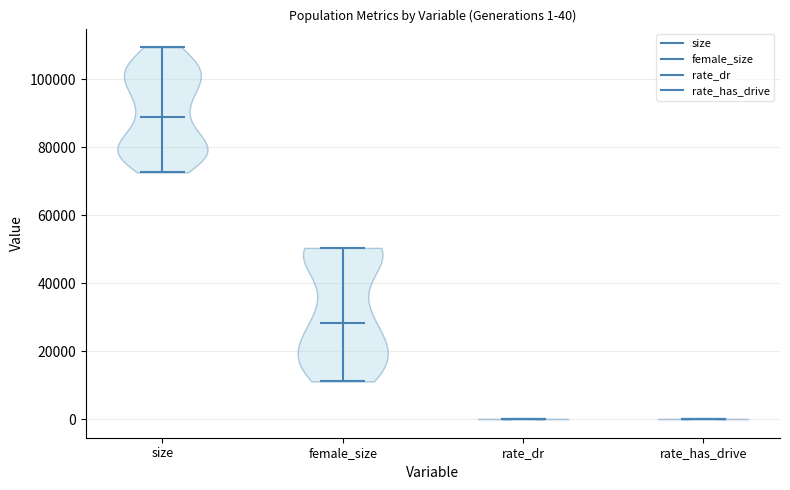

Which violin has the highest median line?

size